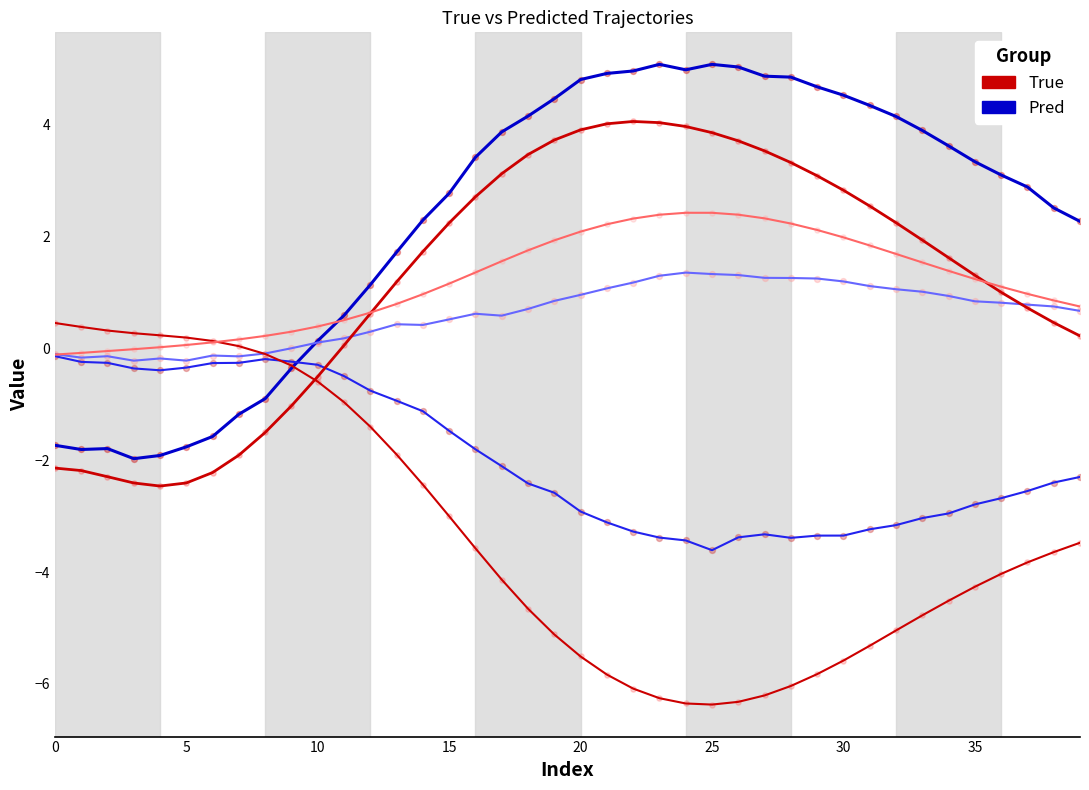

Is this an area chart (filled region under the line)?

No